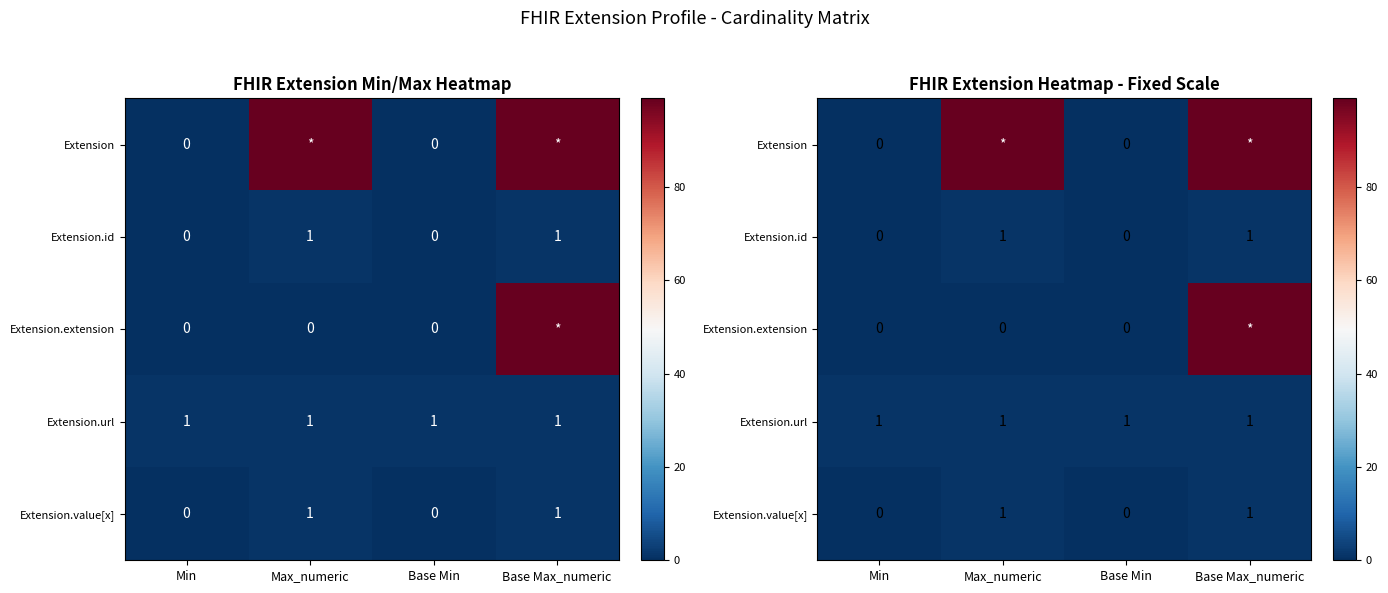

The value of Extension.url at Max_numeric is 1. True or false?

True